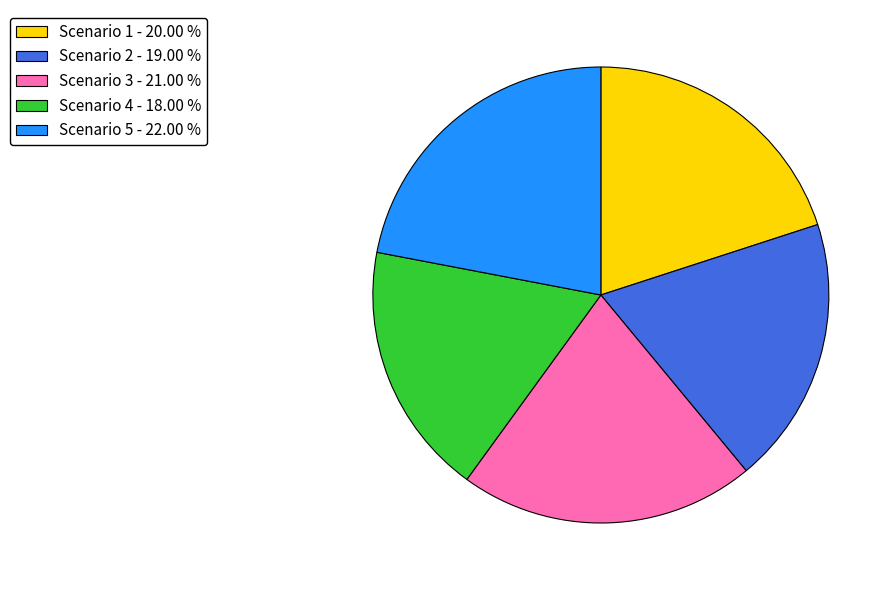

Is Scenario 4 the majority of the pie?

No